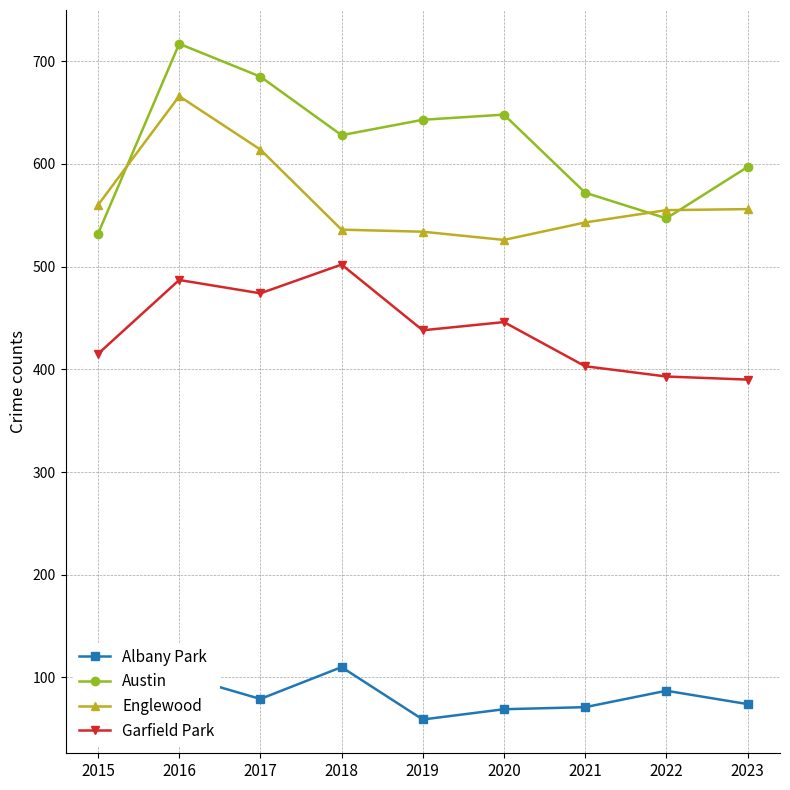

Read the Austin value at 2020.

648